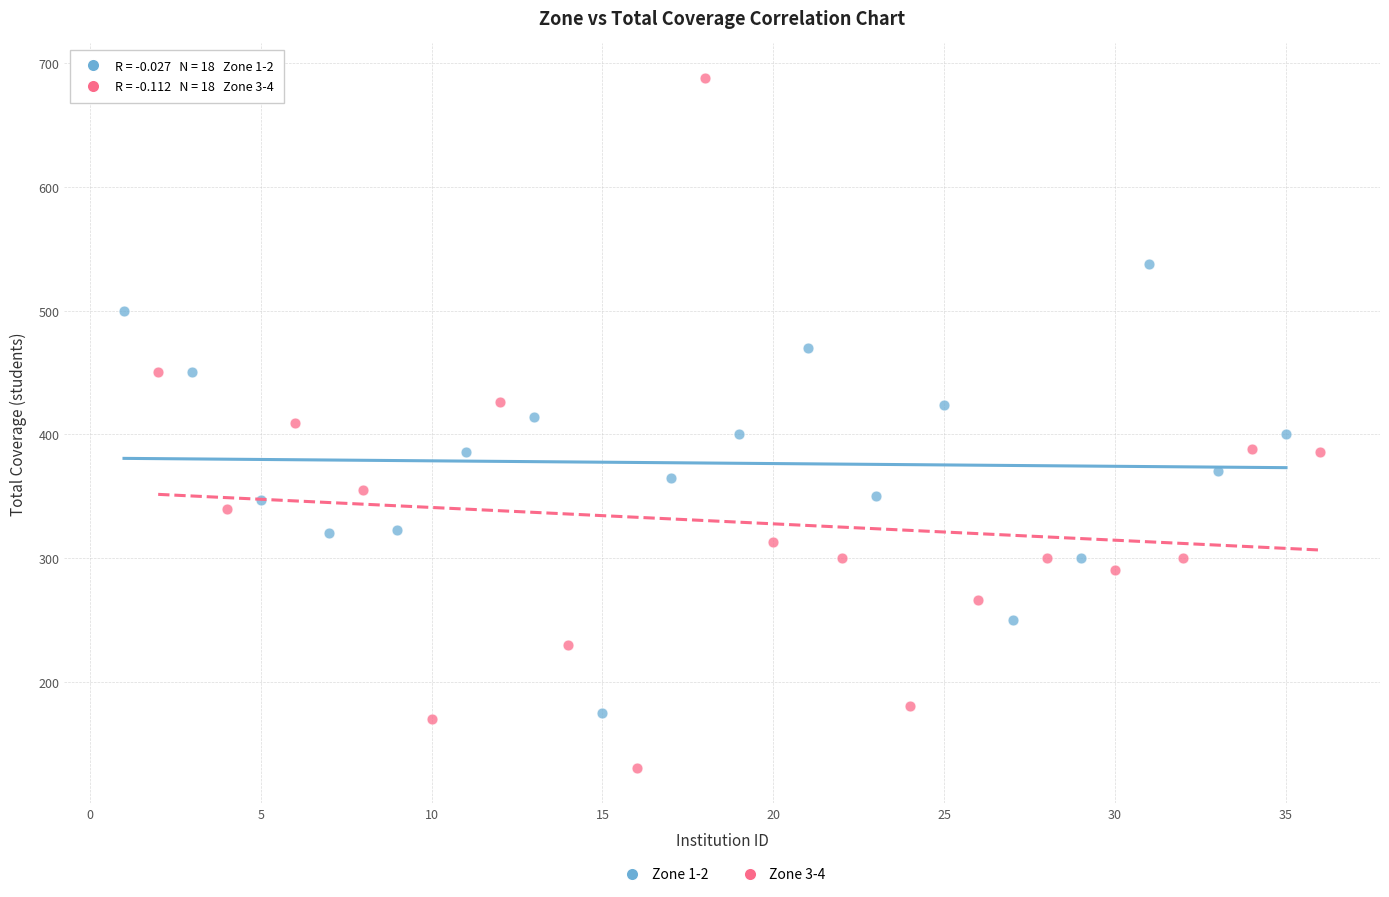

Which series reaches the maximum Y coordinate?

Zone 3-4